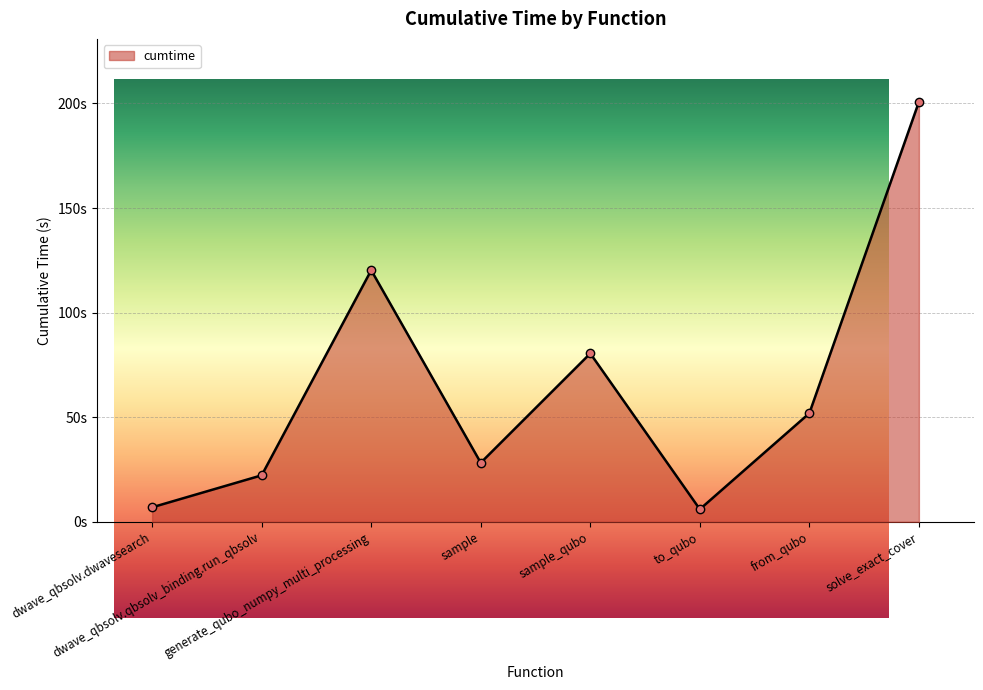

Read the value at sample.

28.2